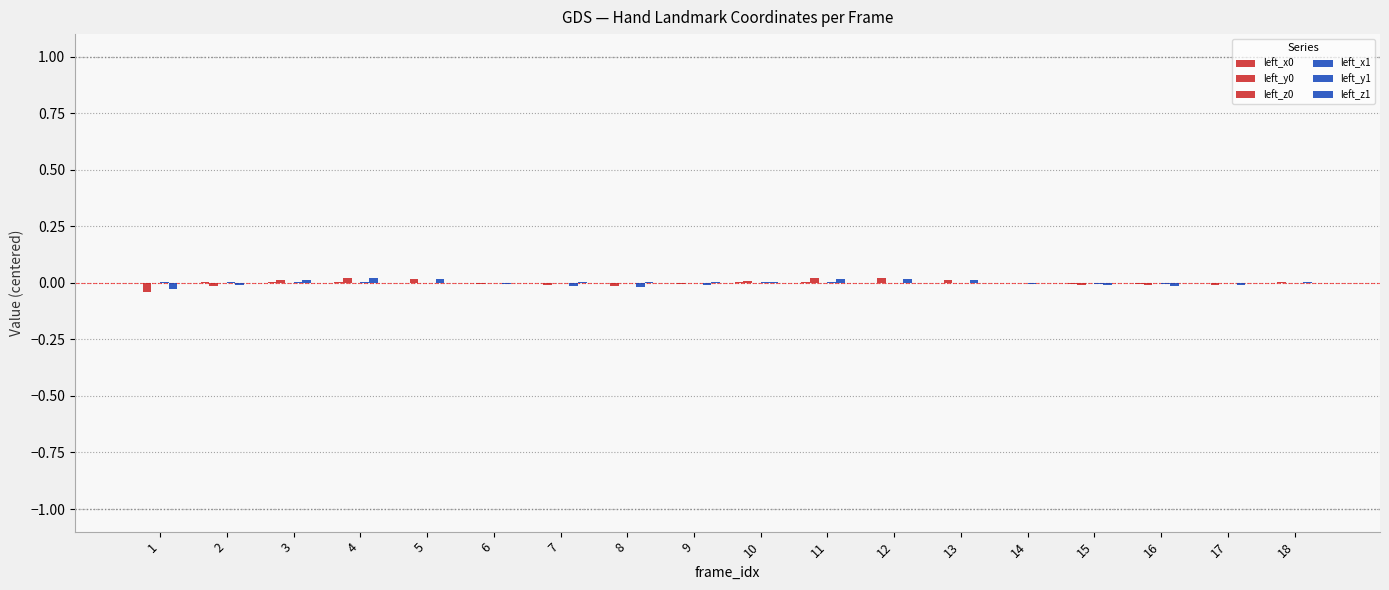

Is it true that left_y0 equals -0.1 at 1?

False